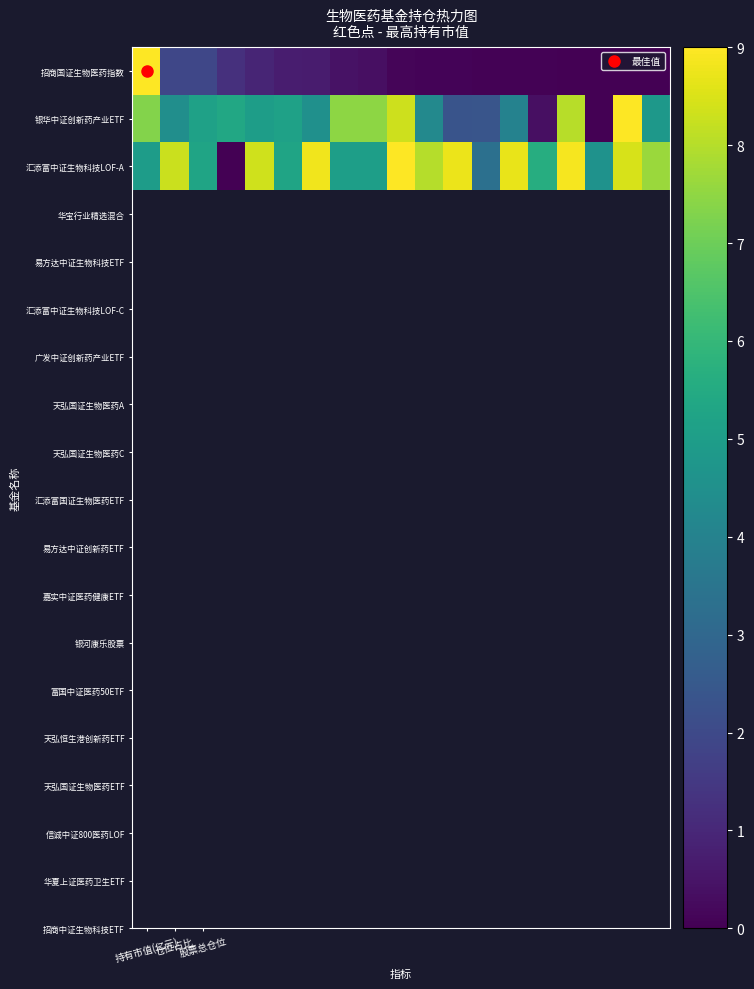

Reading left to right, extract all data points from this chart.

招商国证生物医药指数: 9.0	1.9	1.9	1.2	0.9	0.7	0.7	0.5	0.4	0.1	0.1	0.1	0.1	0.1	0.0	0.0	0.0	0.0	0.0
银华中证创新药产业ETF: 7.3	4.4	5.2	5.4	5.0	5.2	4.5	7.5	7.5	8.3	4.2	2.3	2.4	4.0	0.4	8.0	0.0	9.0	4.8
汇添富中证生物科技LOF-A: 5.0	8.3	5.2	0.0	8.3	5.2	8.8	5.0	5.0	9.0	8.0	8.8	3.3	8.7	5.6	8.9	4.6	8.5	7.6